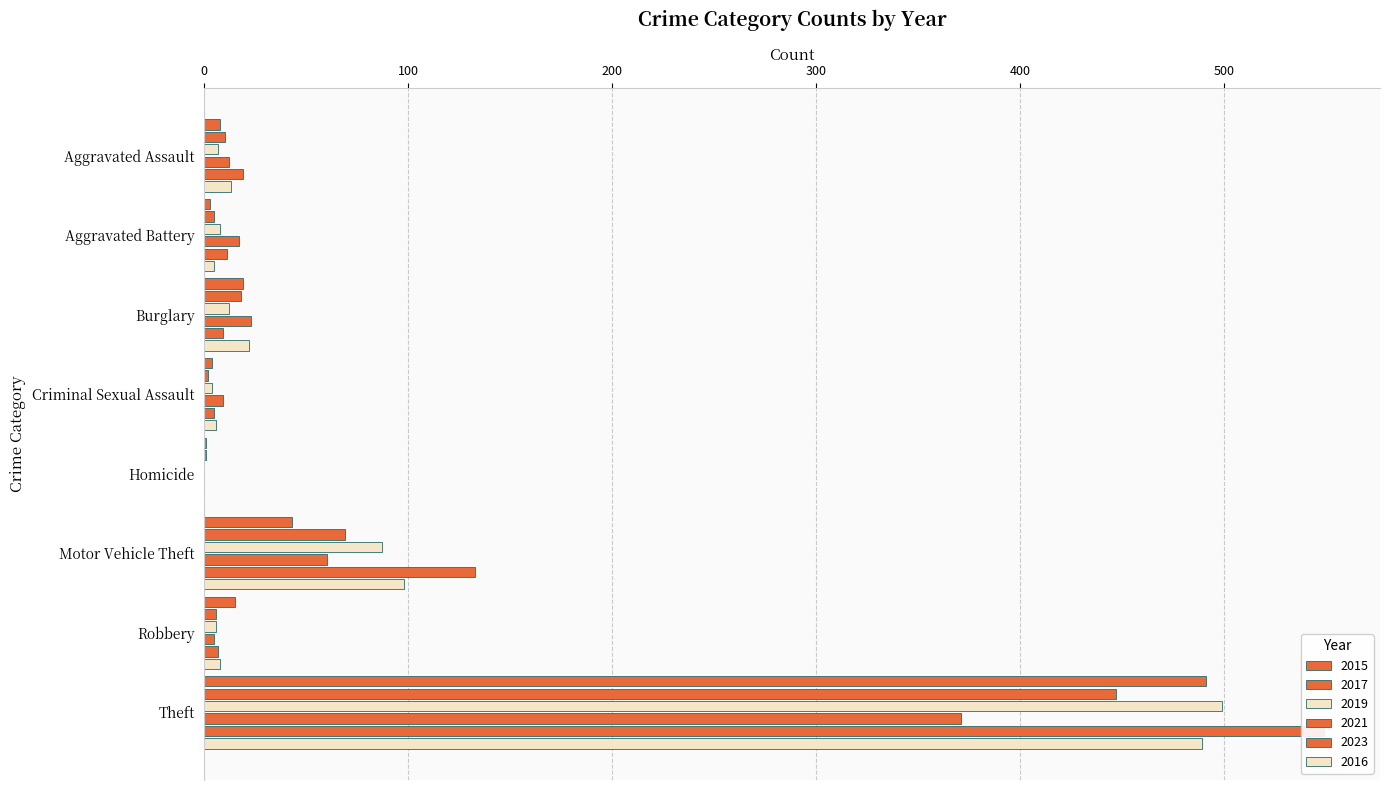

Reading left to right, extract all data points from this chart.

2015: Aggravated Assault=8	Aggravated Battery=3	Burglary=19	Criminal Sexual Assault=4	Homicide=1	Motor Vehicle Theft=43	Robbery=15	Theft=491
2017: Aggravated Assault=10	Aggravated Battery=5	Burglary=18	Criminal Sexual Assault=2	Homicide=1	Motor Vehicle Theft=69	Robbery=6	Theft=447
2019: Aggravated Assault=7	Aggravated Battery=8	Burglary=12	Criminal Sexual Assault=4	Homicide=0	Motor Vehicle Theft=87	Robbery=6	Theft=499
2021: Aggravated Assault=12	Aggravated Battery=17	Burglary=23	Criminal Sexual Assault=9	Homicide=0	Motor Vehicle Theft=60	Robbery=5	Theft=371
2023: Aggravated Assault=19	Aggravated Battery=11	Burglary=9	Criminal Sexual Assault=5	Homicide=0	Motor Vehicle Theft=133	Robbery=7	Theft=549
2016: Aggravated Assault=13	Aggravated Battery=5	Burglary=22	Criminal Sexual Assault=6	Homicide=0	Motor Vehicle Theft=98	Robbery=8	Theft=489